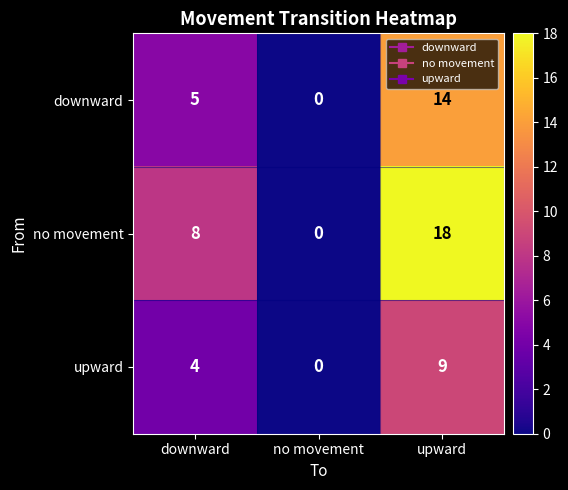

At which category is the sum across all series the highest?

upward